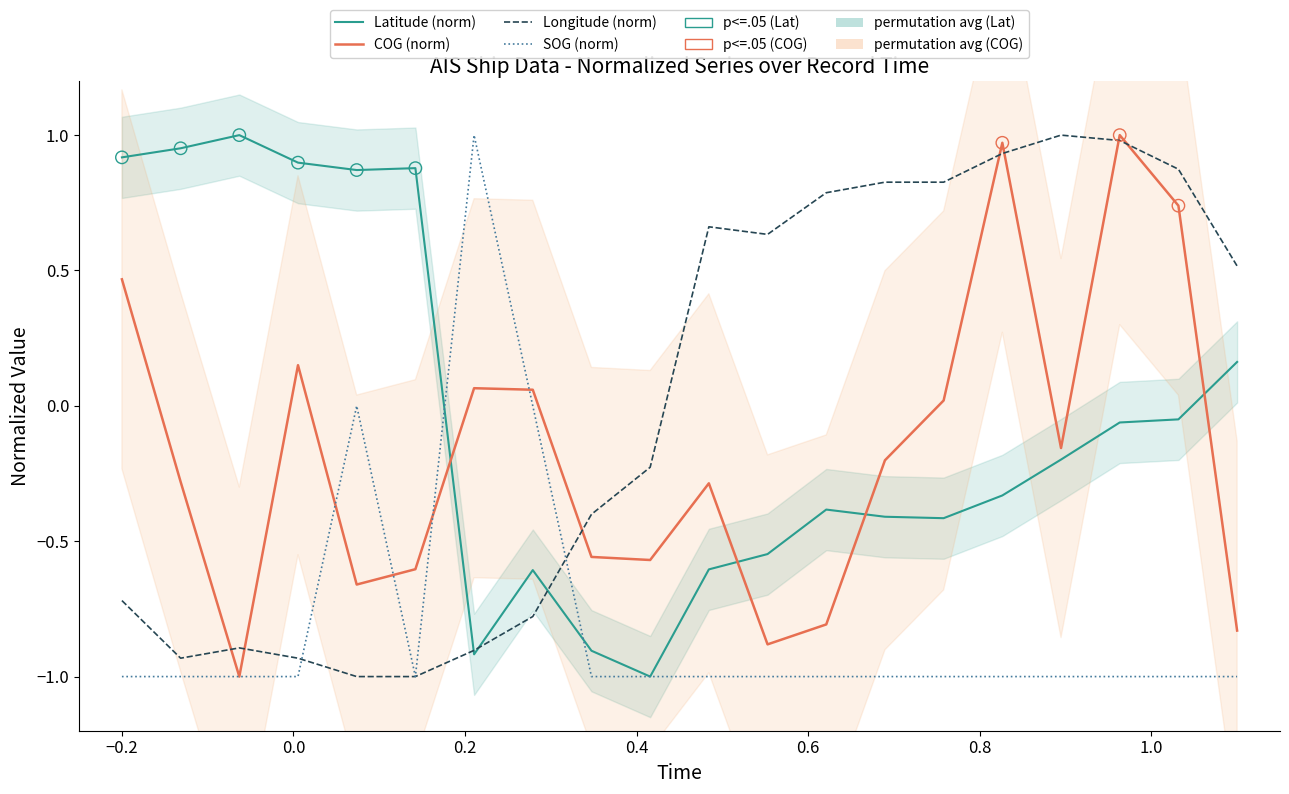

Which series has the largest total across all categories?

Longitude